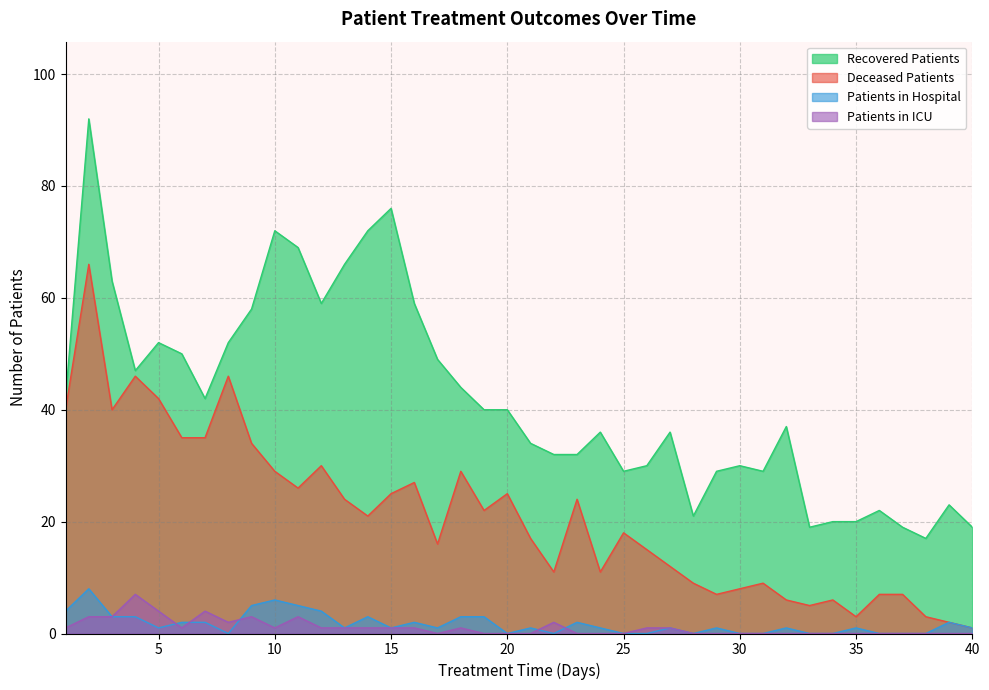

The value of deceased_patients at 5 is 42. True or false?

True